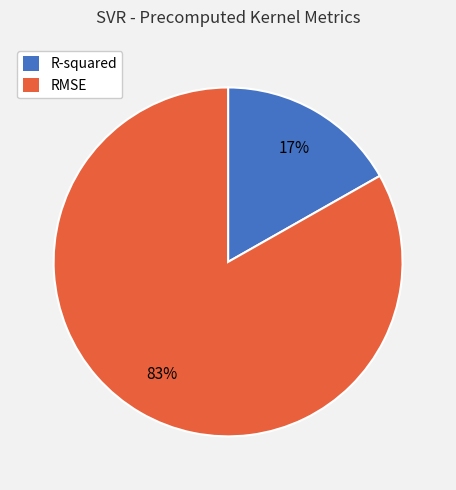

Between RMSE and R-squared, which is larger?

RMSE